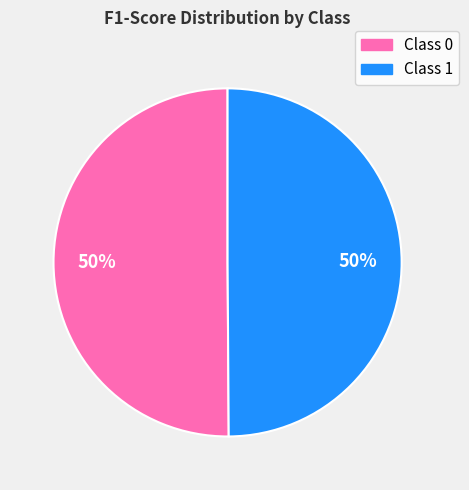

To the nearest percent, what is the average slice percentage?

50%